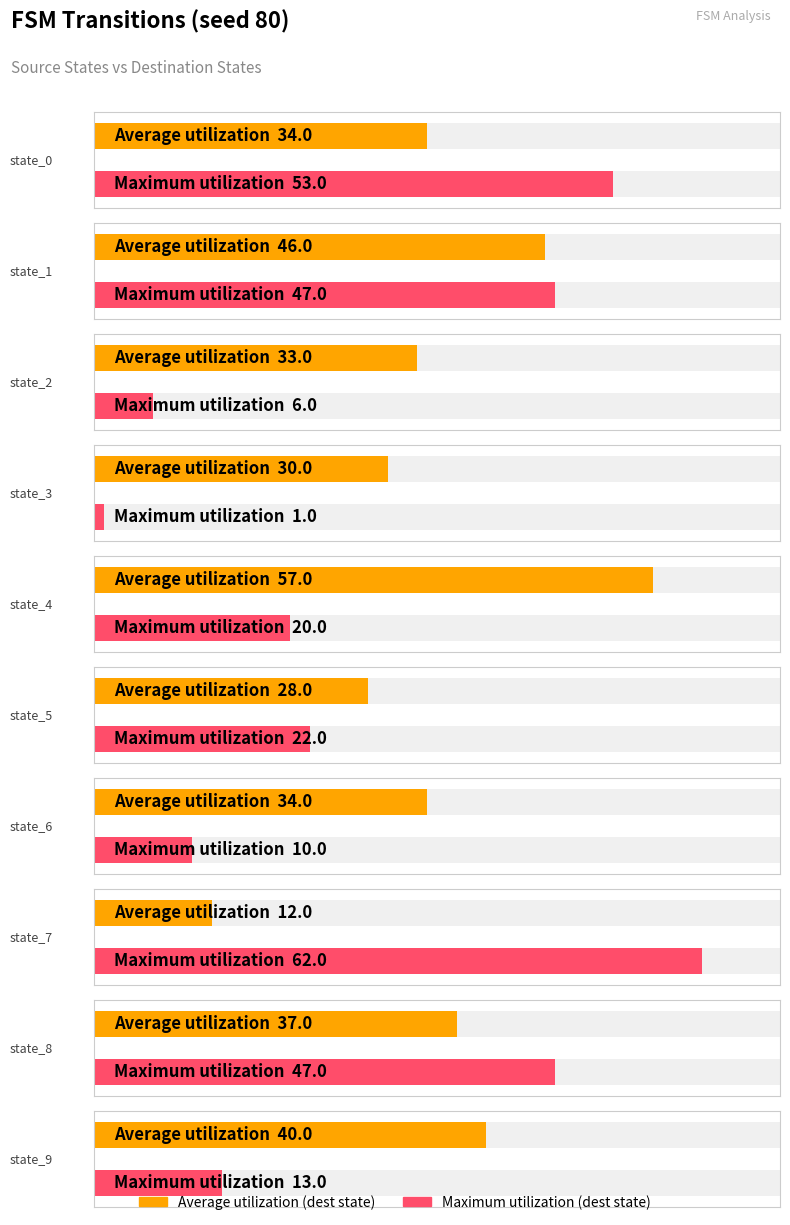

Which series has the widest spread of values?

Maximum utilization